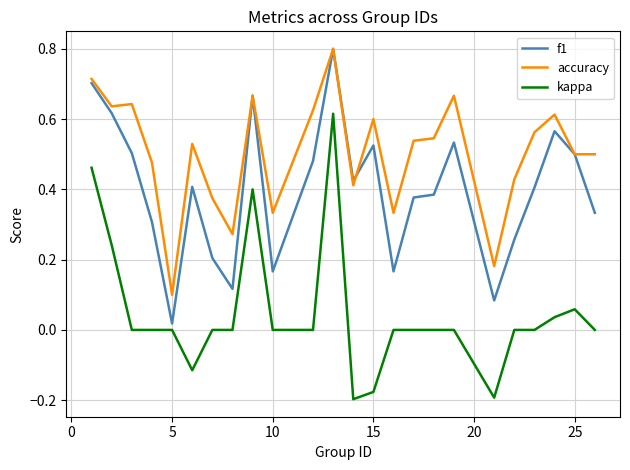

Which series has the largest range (max minus min)?

kappa